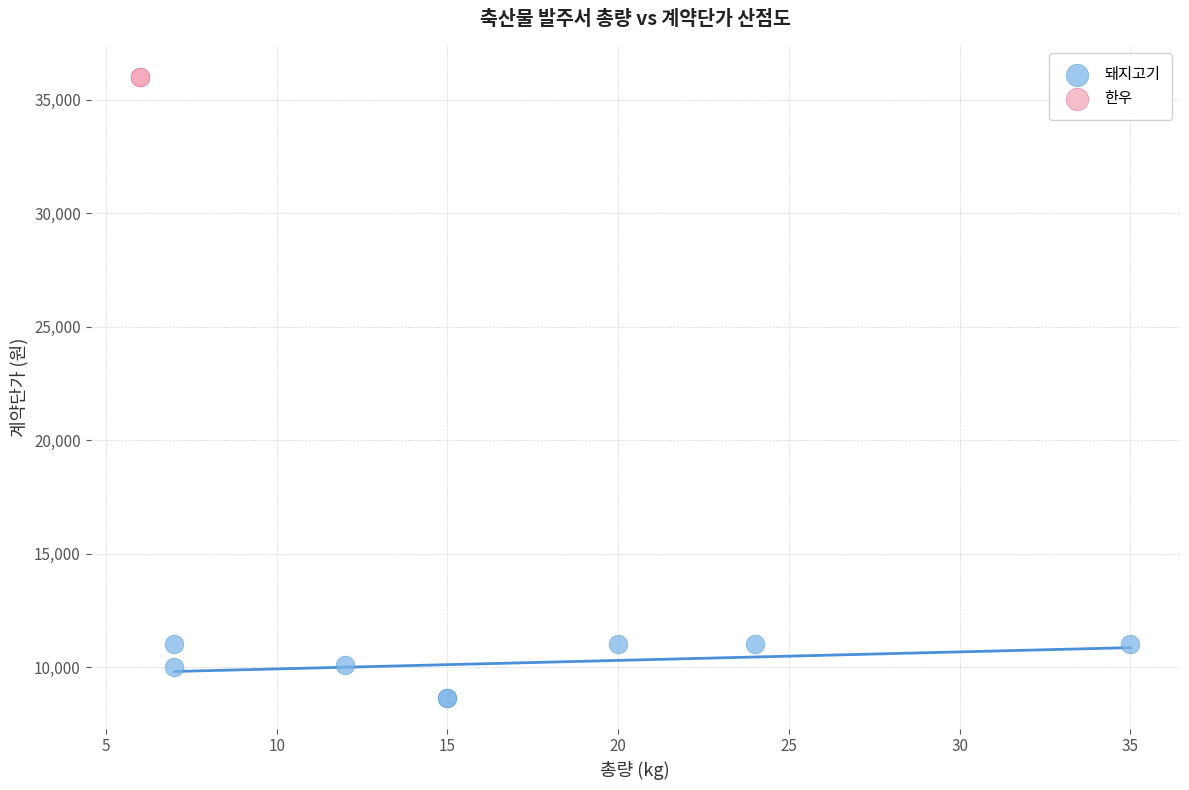

Which series contains the lowest Y value?

돼지고기